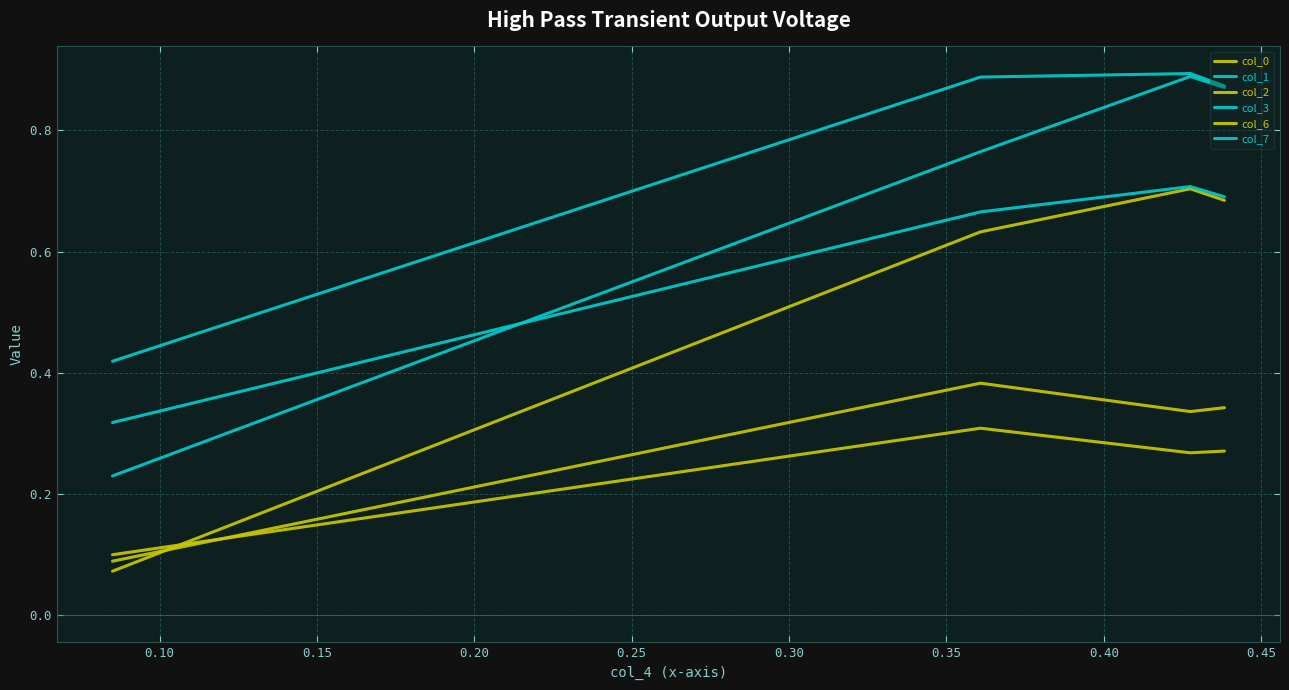

What are all the series names shown in the legend?

col_0, col_1, col_2, col_3, col_6, col_7